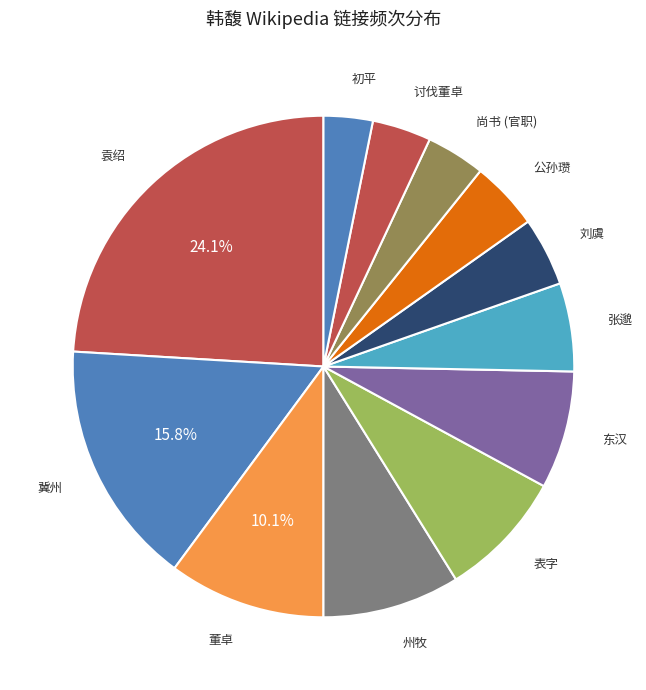

Which slice is the largest?

袁绍